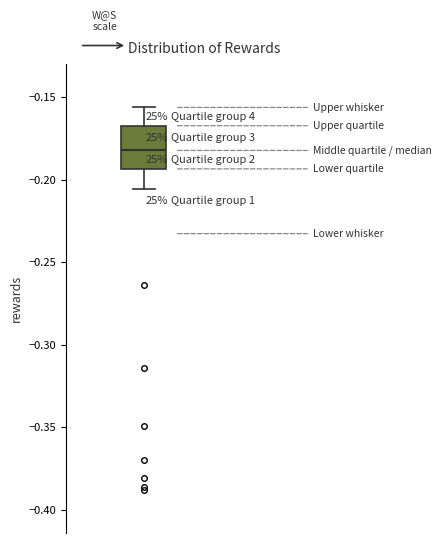

Read this box plot against the y-axis: the position of the median line, the range covered by the box, and the ends of both whiskers. The values are not printed on the chart, so give them approximately, as read against the axis.

median -0.180, box -0.195 to -0.165, whiskers -0.205 to -0.155